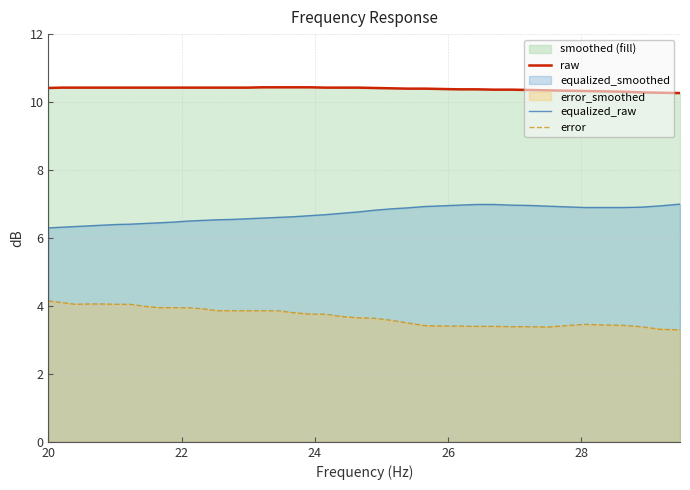

What is the difference between the maximum and second lowest values in the equalized_raw series?

0.7